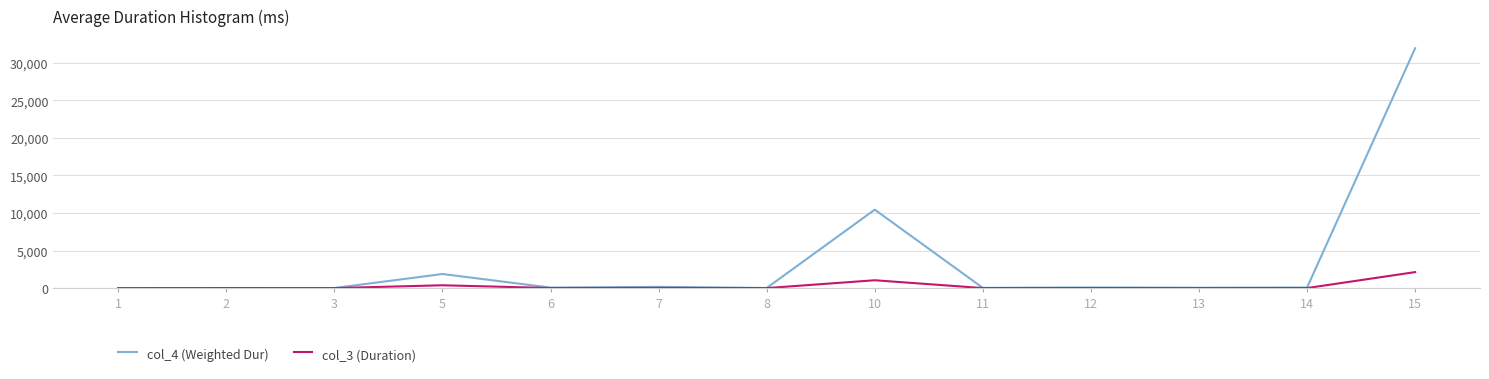

What is the difference between the second highest and minimum values in the col_3 (Duration) series?

1042.7